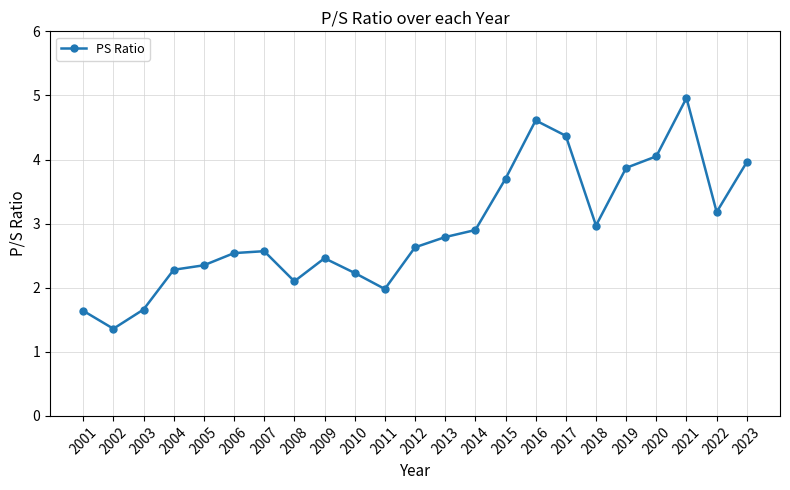

Which has a higher value, 2015 or 2013?

2015